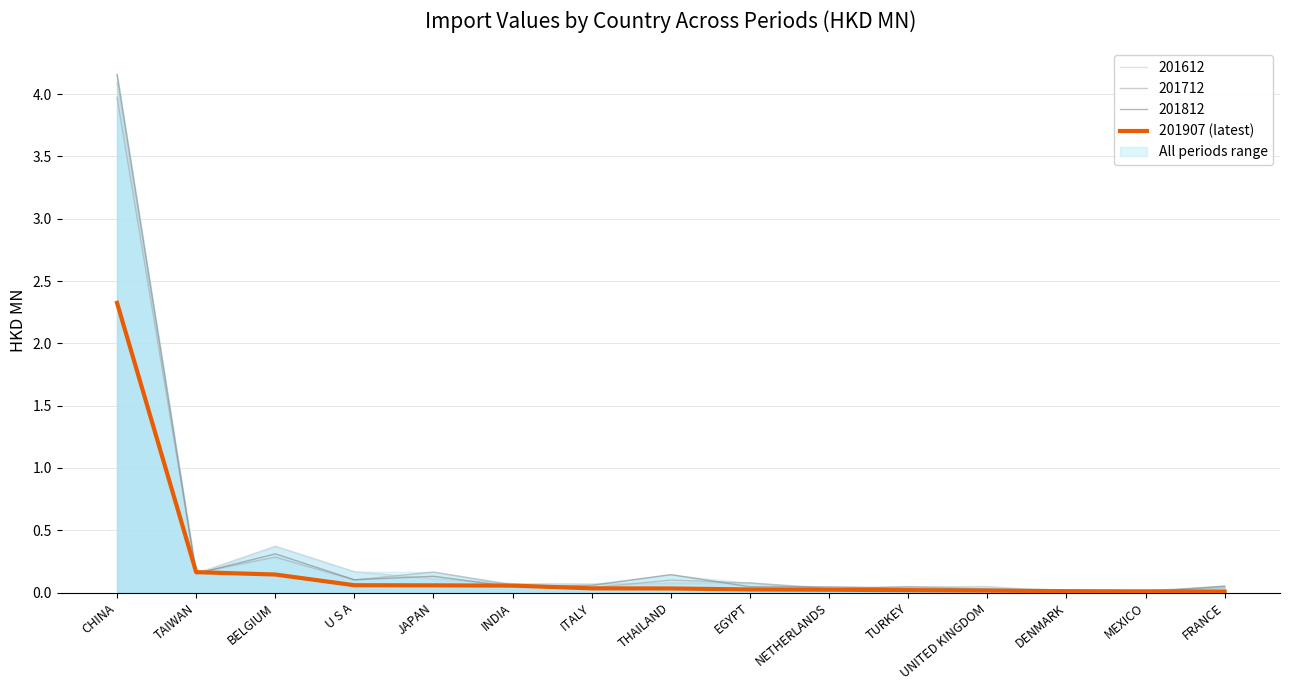

Reading right to left, list all the values displayed in this chart.

FRANCE=0.0	MEXICO=0.0	DENMARK=0.0	UNITED KINGDOM=0.0	TURKEY=0.0	NETHERLANDS=0.0	EGYPT=0.0	THAILAND=0.0	ITALY=0.0	INDIA=0.1	JAPAN=0.1	U S A=0.1	BELGIUM=0.1	TAIWAN=0.2	CHINA=2.3